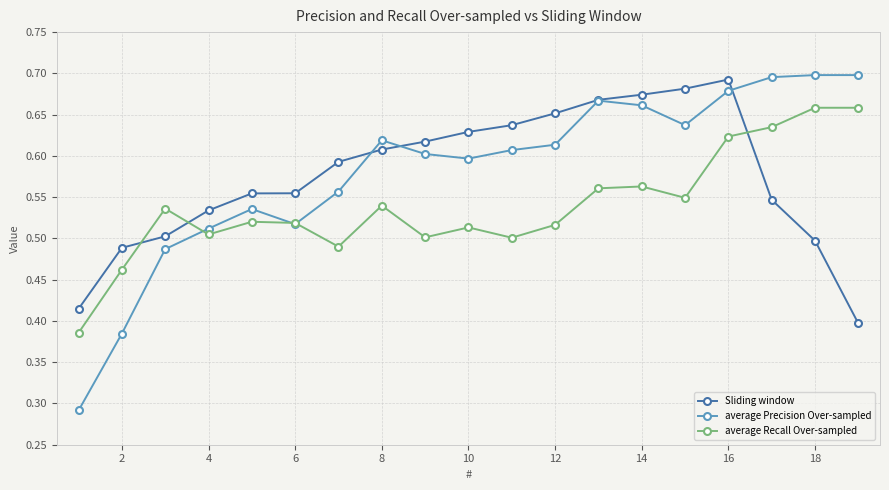

What are all the series names shown in the legend?

Sliding window, average Precision Over-sampled, average Recall Over-sampled